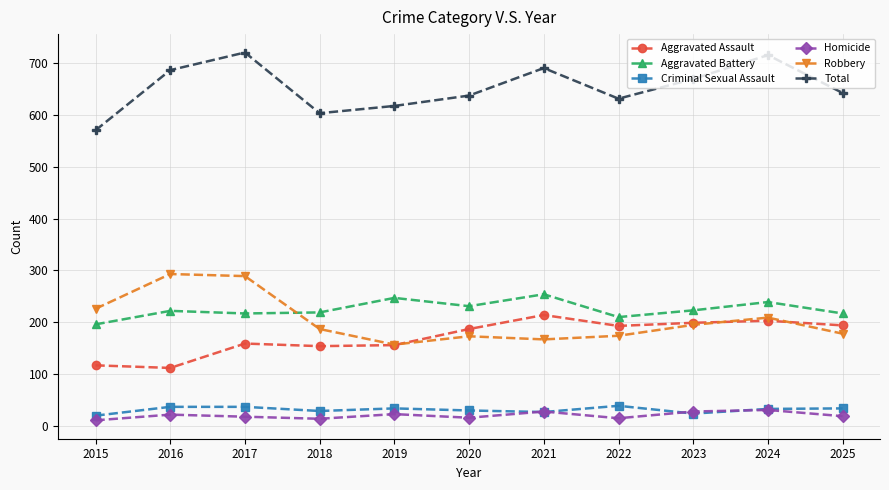

What is the total value across all series at 2018?

1206